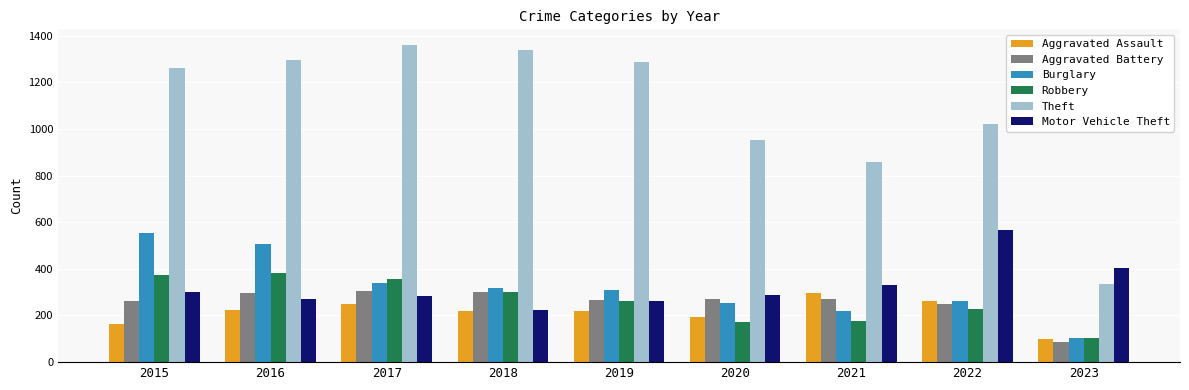

Which series has the widest spread of values?

Theft